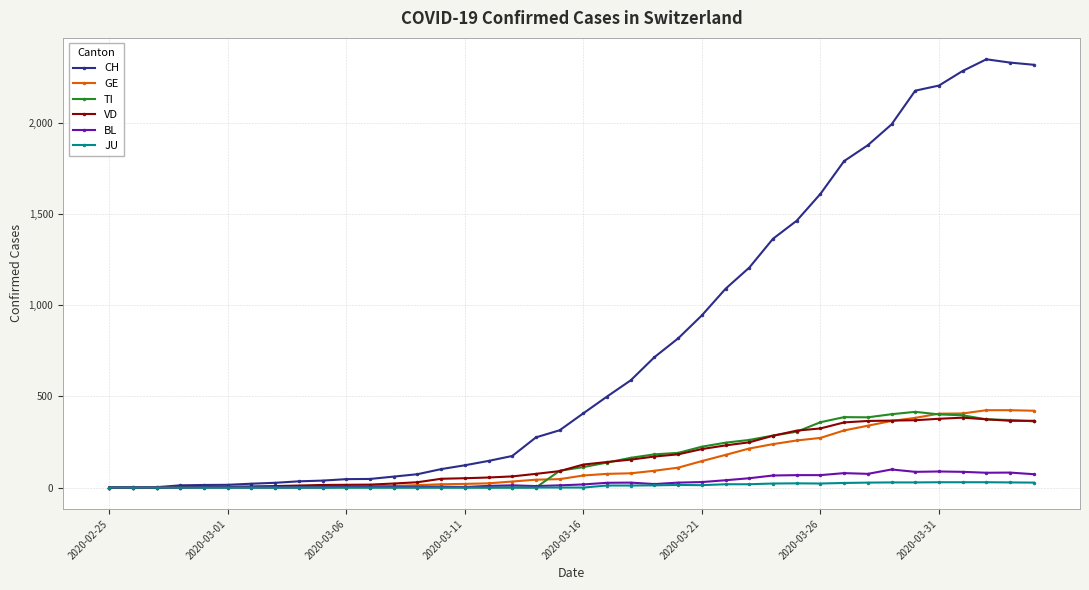

Count the number of data series in this chart.

6